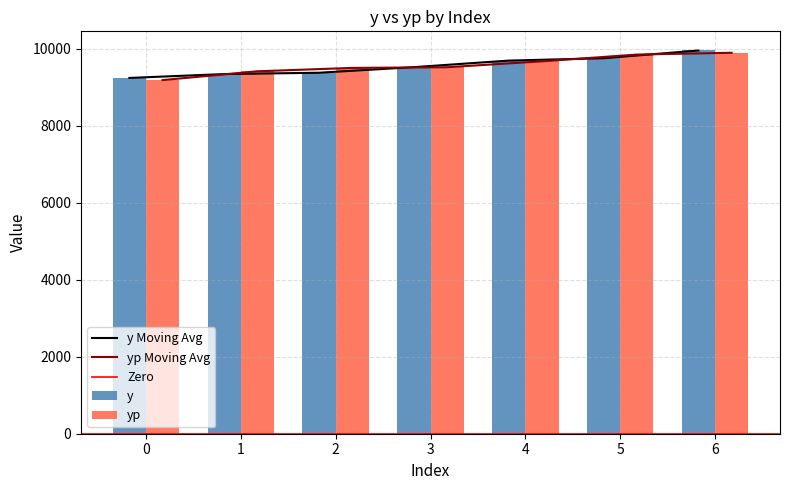

How many values in the yp series exceed 9525?

4